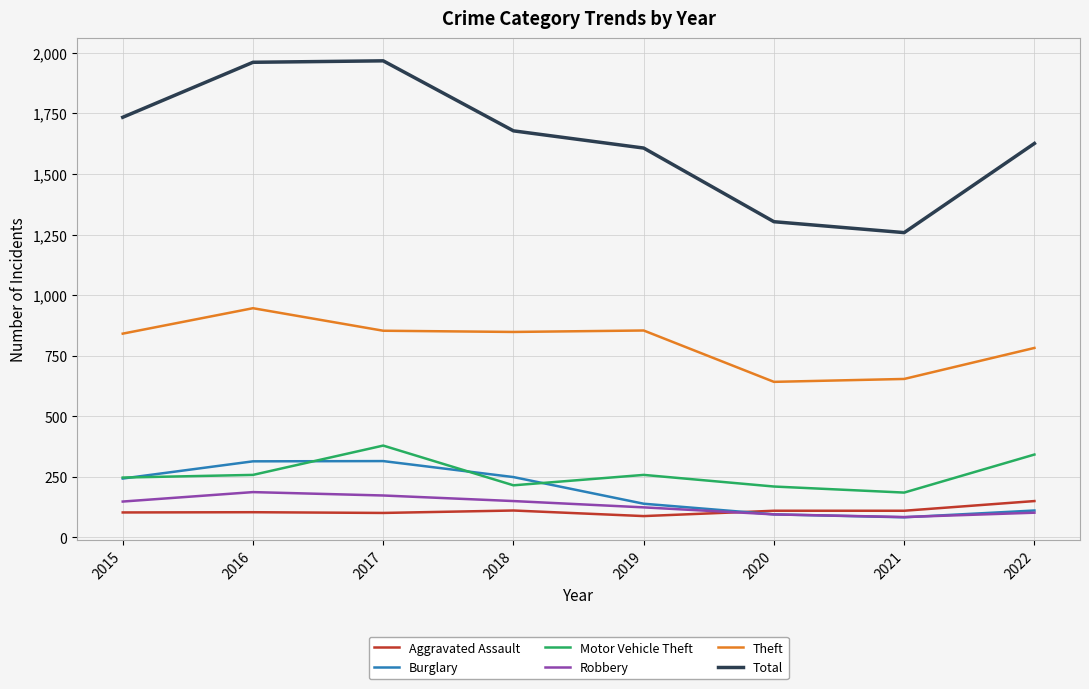

How many intersections are there between Aggravated Assault and Burglary?

1